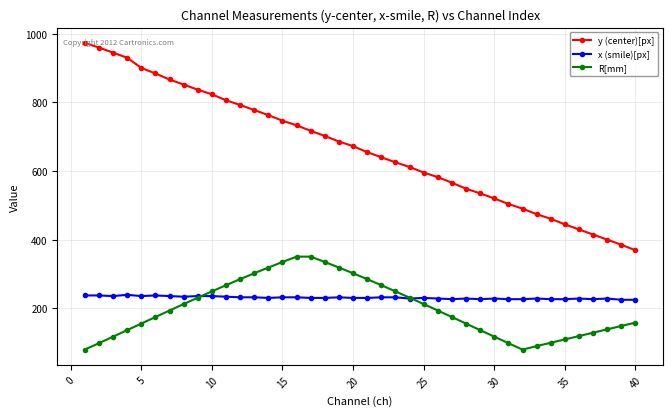

What is the maximum value shown in the chart?

973.6